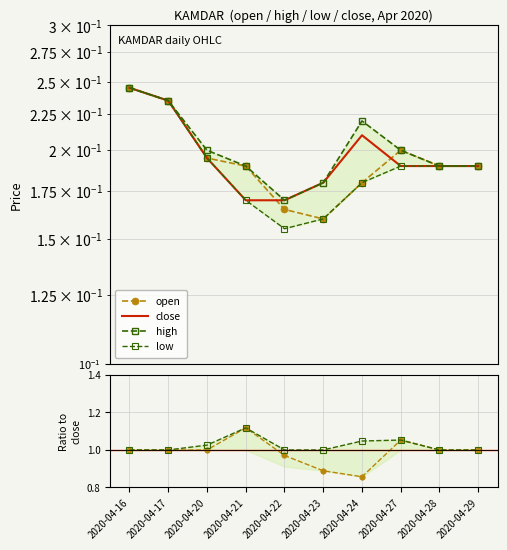

What is the sum of the close values at 2020-04-29 and 2020-04-22?

0.4